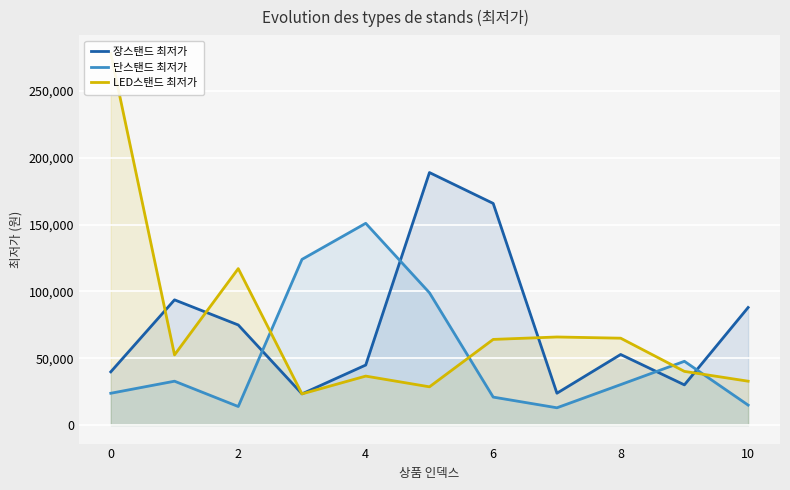

What value does the 장스탠드 최저가 series have at 4?

44900